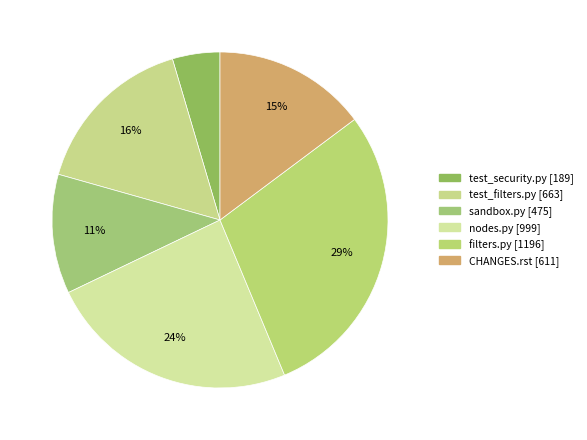

Between test_security.py and test_filters.py, which is larger?

test_filters.py